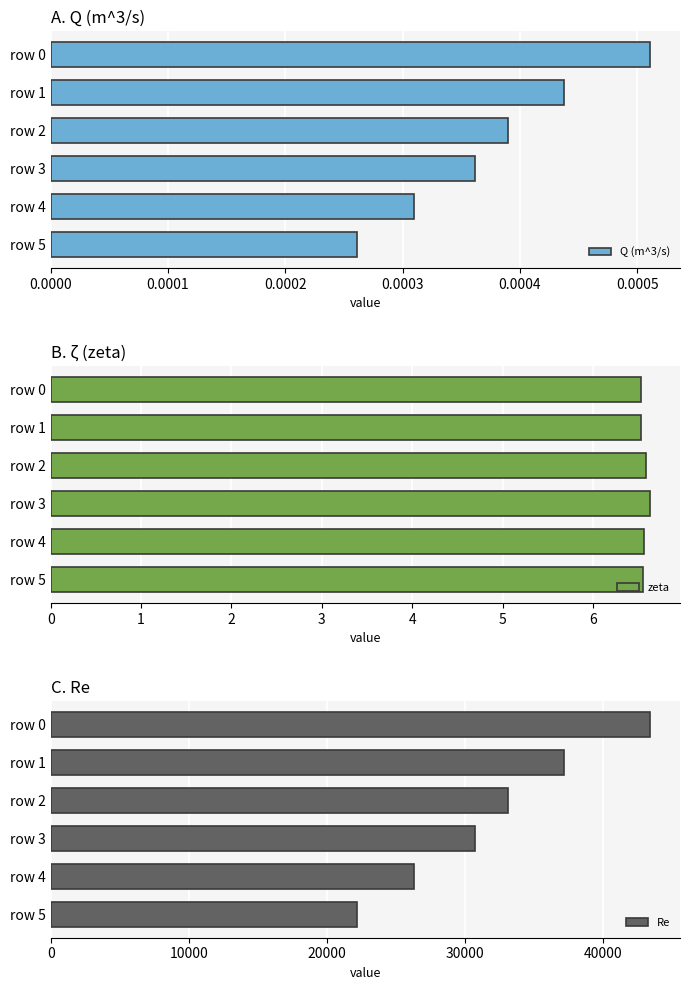

Are the bars horizontal?

Yes